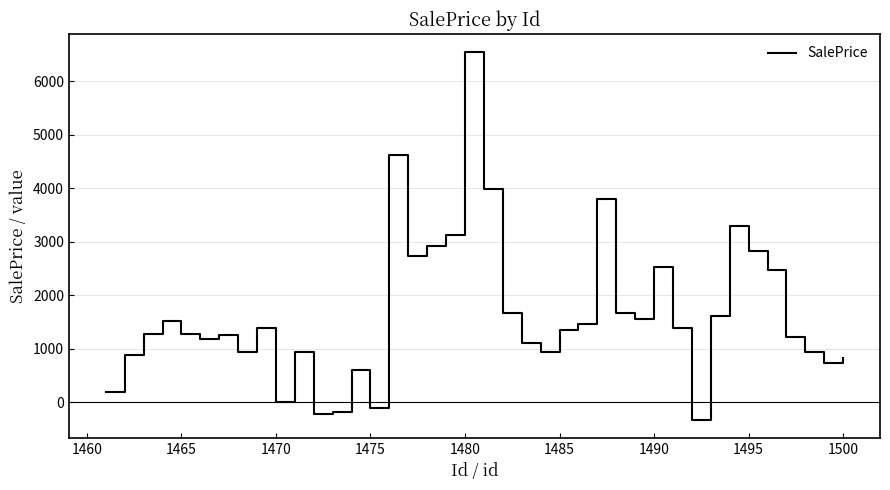

What is the smallest value displayed?

-329.2